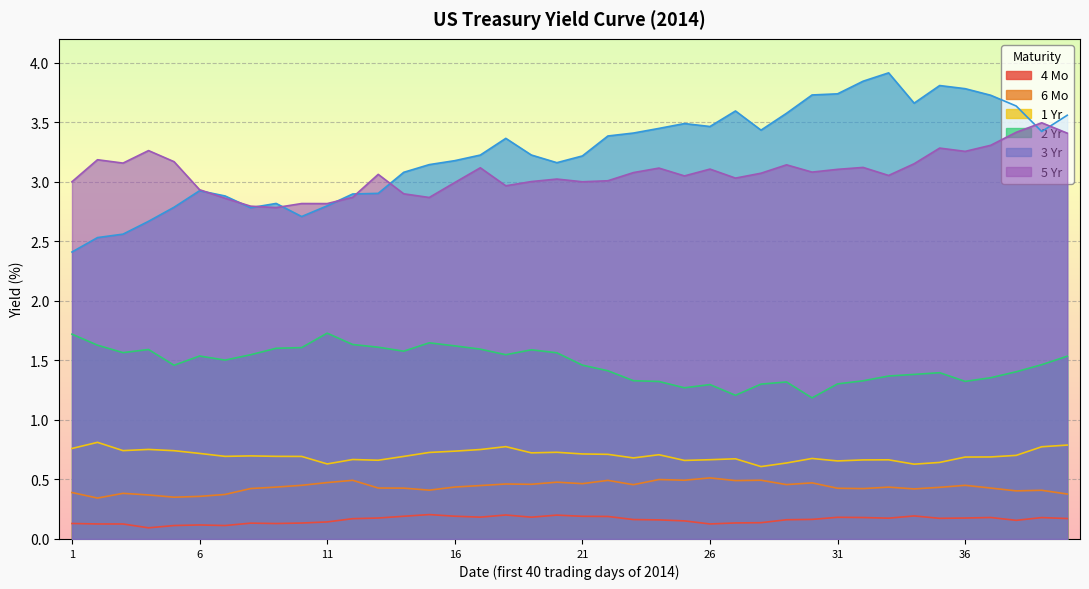

At 13, list the series in order from largest to smallest.

3 Yr, 5 Yr, 2 Yr, 1 Yr, 6 Mo, 4 Mo